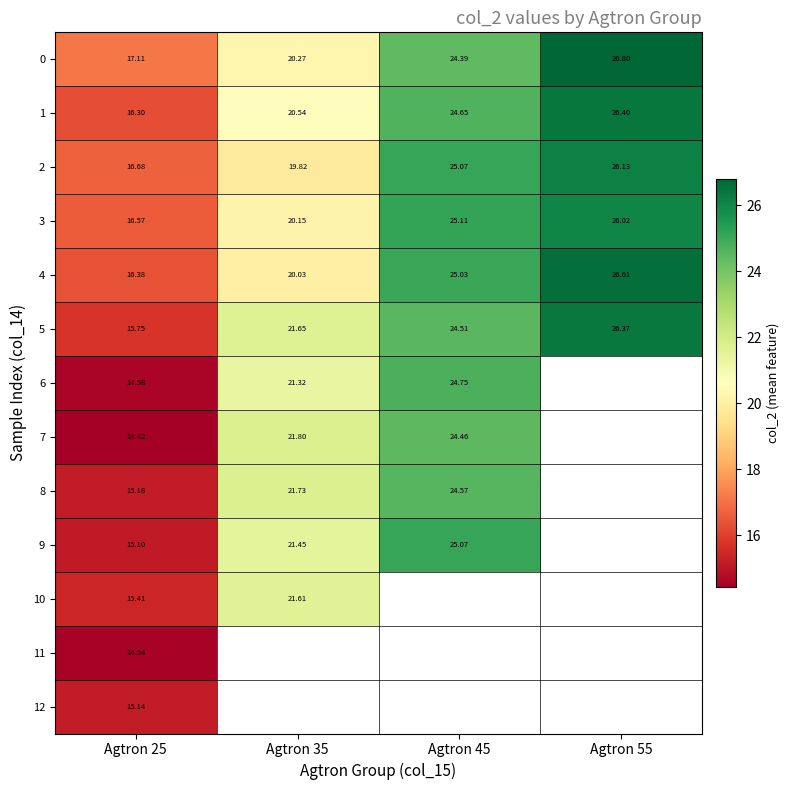

Is the value of 0 at Agtron 35 greater than the value of 11 at Agtron 25?

Yes